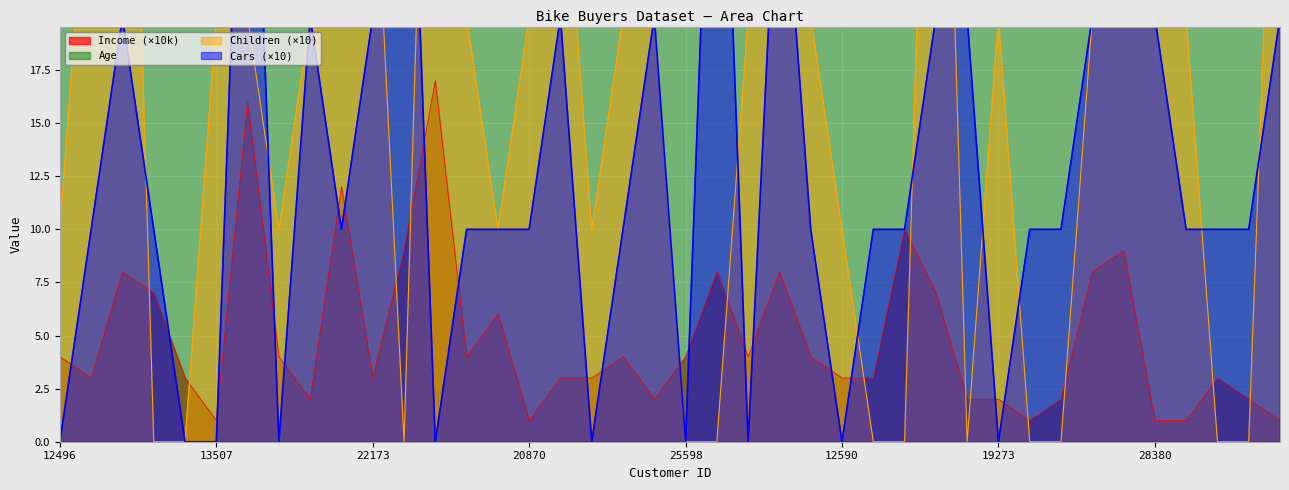

Reading right to left, extract all data points from this chart.

Age: 16259=40	26863=28	27832=30	17891=50	28380=41	12291=62	18484=50	20942=31	22400=26	19273=63	16466=32	18299=44	18283=40	17841=29	12590=63	27184=34	26412=56	19193=35	21564=35	25598=36	25940=55	27183=35	12610=47	23316=59	20870=38	23542=45	25323=35	11434=55	12697=36	22173=54	19280=40	22155=58	19364=43	27974=33	13507=50	25597=36	24381=41	14177=60	24107=43	12496=42
Income: 16259=1	26863=2	27832=3	17891=1	28380=1	12291=9	18484=8	20942=2	22400=1	19273=2	16466=2	18299=7	18283=10	17841=3	12590=3	27184=4	26412=8	19193=4	21564=8	25598=4	25940=2	27183=4	12610=3	23316=3	20870=1	23542=6	25323=4	11434=17	12697=9	22173=3	19280=12	22155=2	19364=4	27974=16	13507=1	25597=3	24381=7	14177=8	24107=3	12496=4
Children: 16259=40	26863=0	27832=0	17891=20	28380=50	12291=50	18484=20	20942=0	22400=0	19273=20	16466=0	18299=50	18283=0	17841=0	12590=10	27184=20	26412=50	19193=20	21564=0	25598=0	25940=20	27183=20	12610=10	23316=30	20870=20	23542=10	25323=20	11434=50	12697=0	22173=30	19280=20	22155=20	19364=10	27974=20	13507=20	25597=0	24381=0	14177=50	24107=30	12496=10
Cars: 16259=20	26863=10	27832=10	17891=10	28380=20	12291=20	18484=20	20942=10	22400=10	19273=0	16466=20	18299=20	18283=10	17841=10	12590=0	27184=10	26412=30	19193=0	21564=40	25598=0	25940=20	27183=10	12610=0	23316=20	20870=10	23542=10	25323=10	11434=0	12697=40	22173=20	19280=10	22155=20	19364=0	27974=40	13507=0	25597=0	24381=10	14177=20	24107=10	12496=0